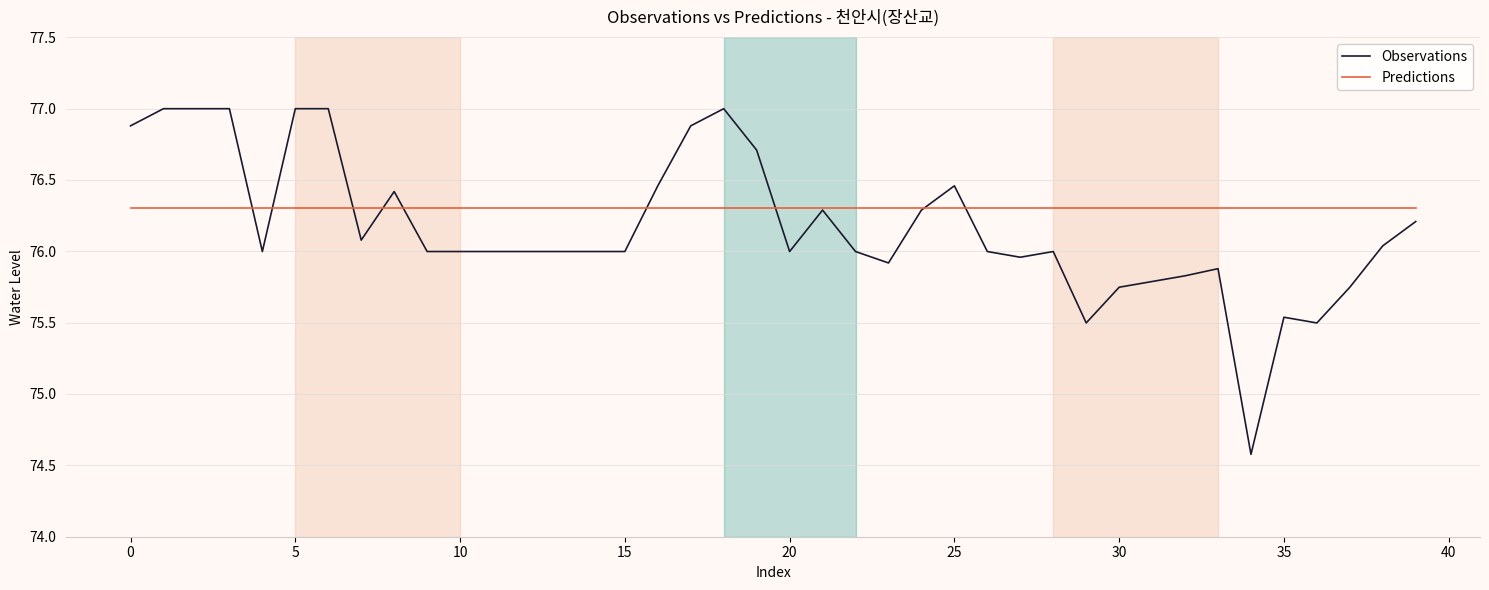

Rank the series by their maximum value, from lowest to highest.

Predictions, Observations